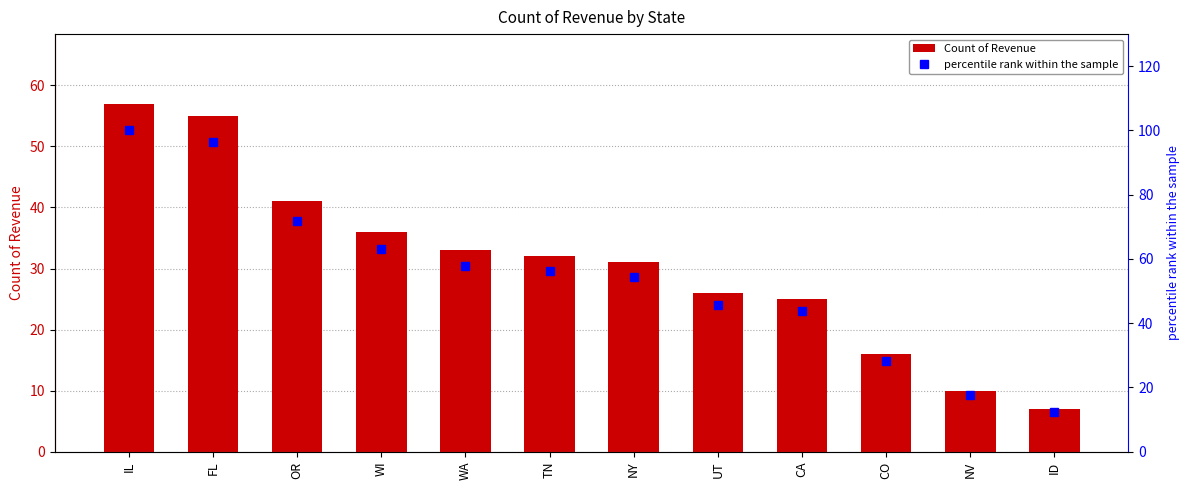

What is the label of the 11th bar from the left?

NV